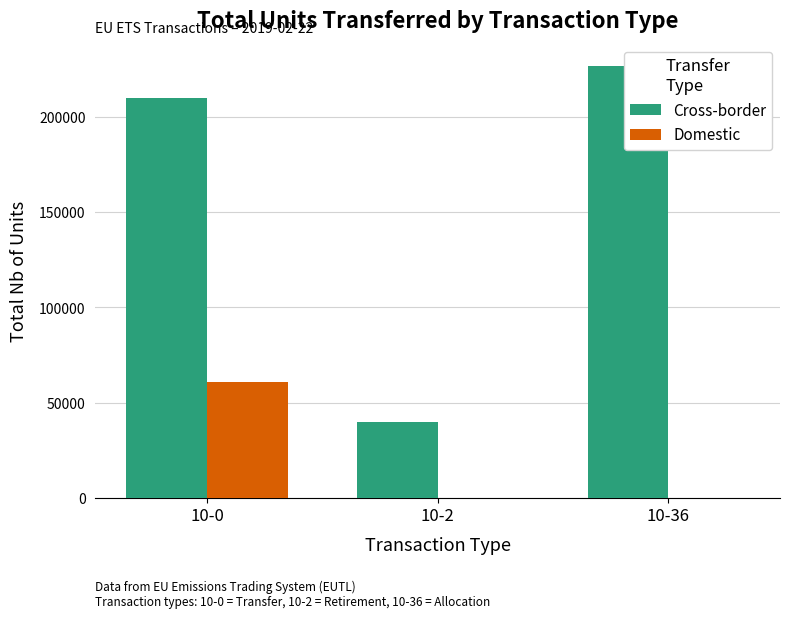

Does the chart contain stacked bars?

No